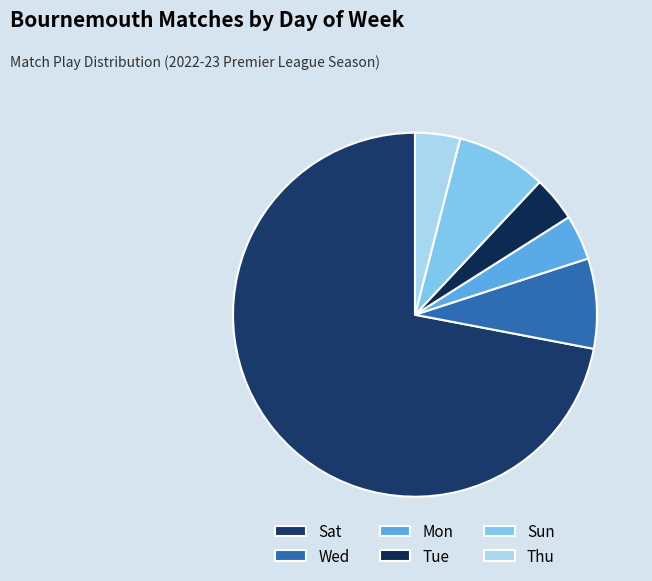

Which slice is the smallest?

Mon